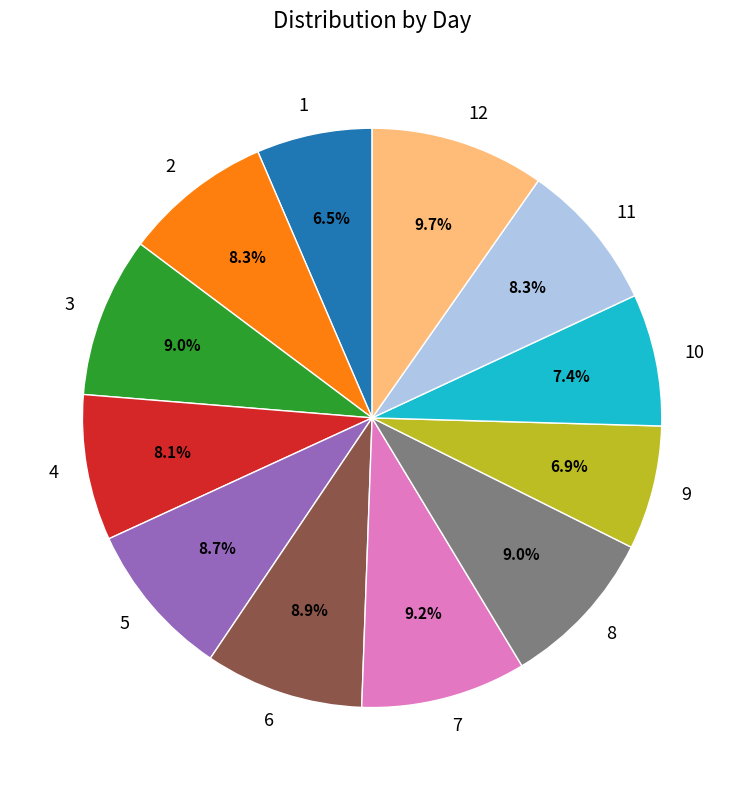

How many segments does this pie chart have?

12